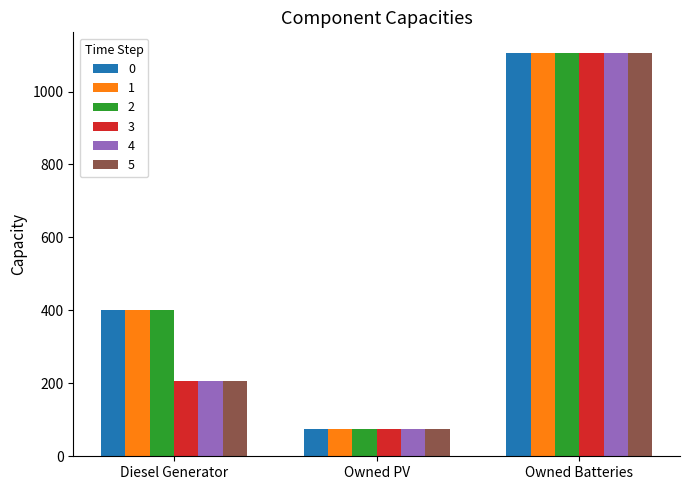

Count the number of categories in the chart.

3